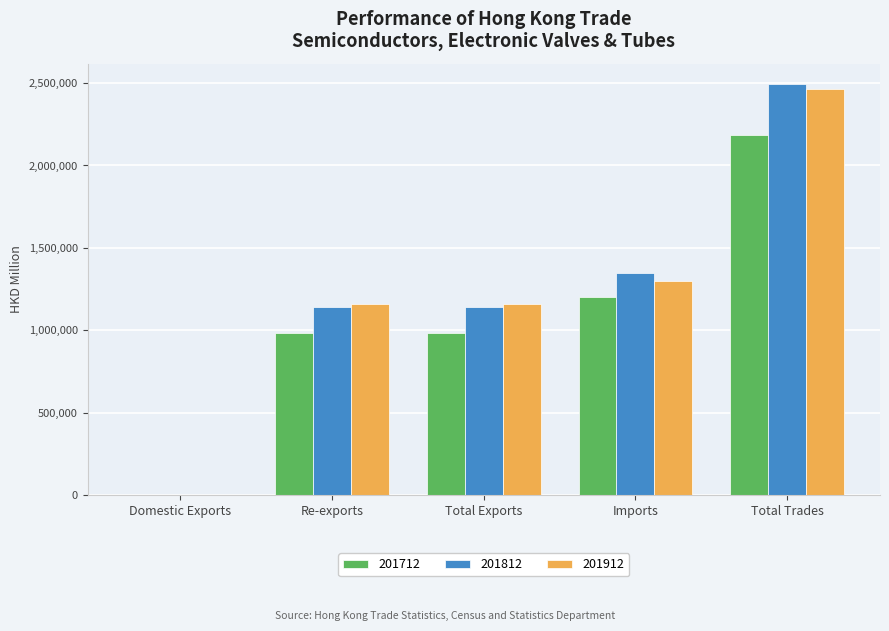

Where does the 201912 series first go above 1161095?

Total Exports